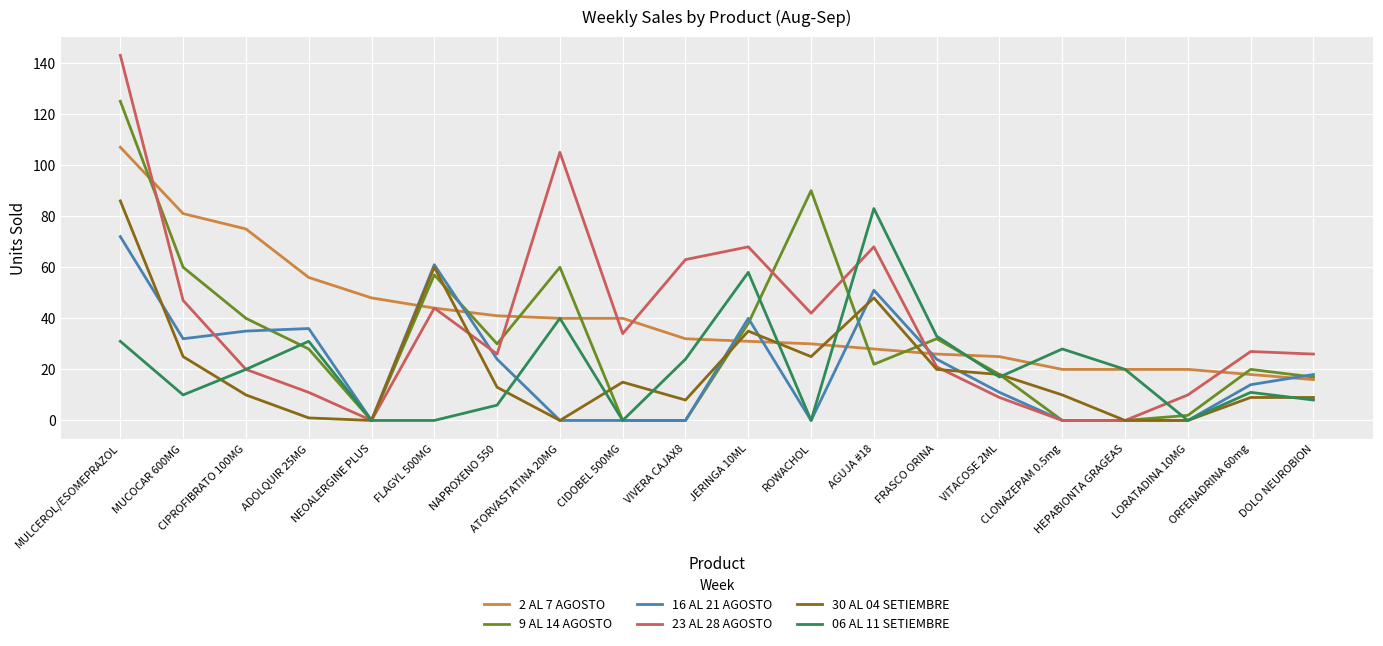

How many lines are shown in the chart?

6